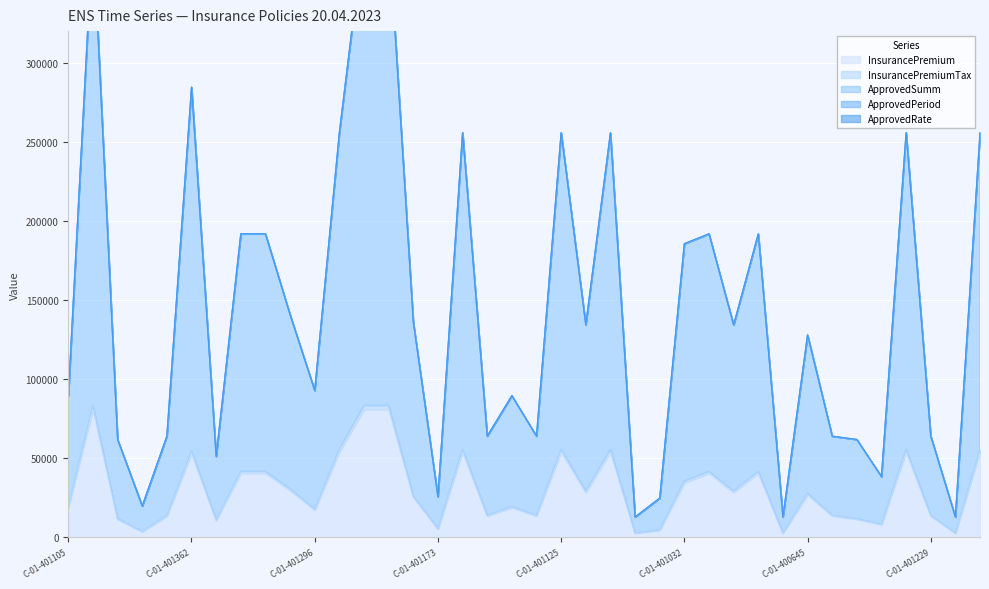

What is the sum of all InsurancePremium values?

1141330